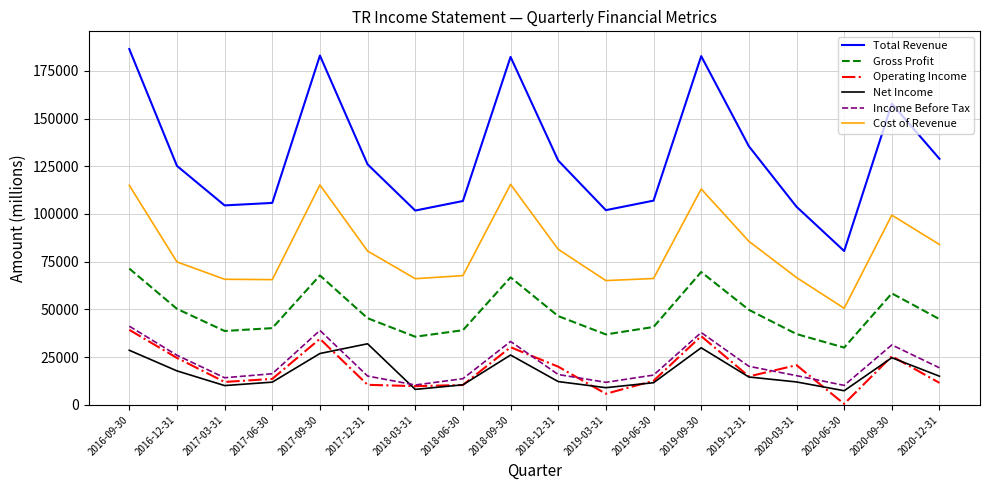

The Total Revenue series shows 74287 at 2019-12-31. True or false?

False